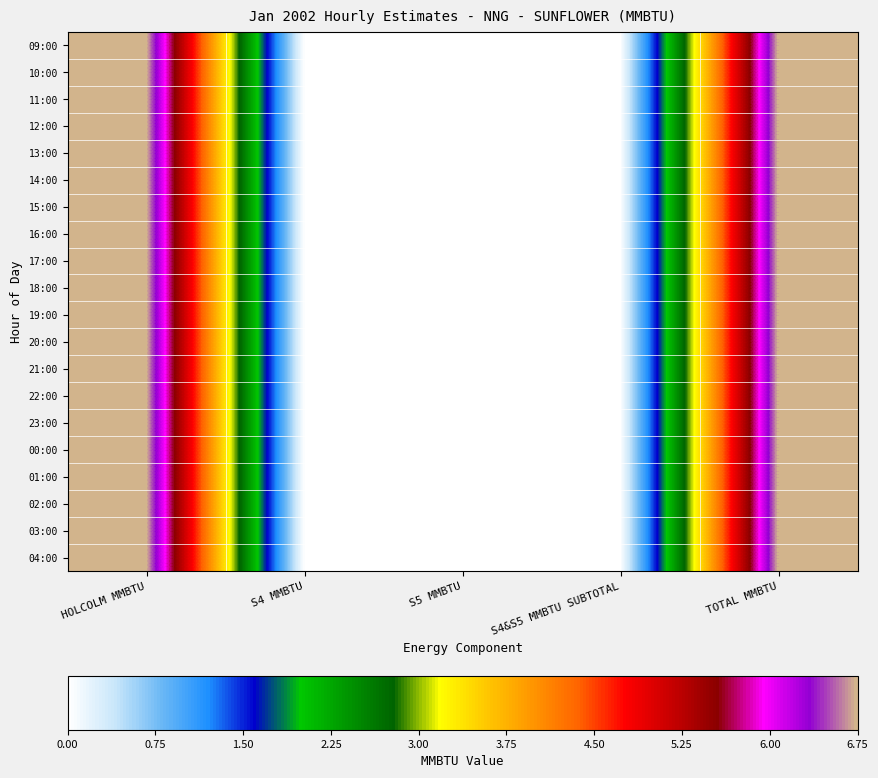

At which category is the sum across all series the highest?

HOLCOLM MMBTU